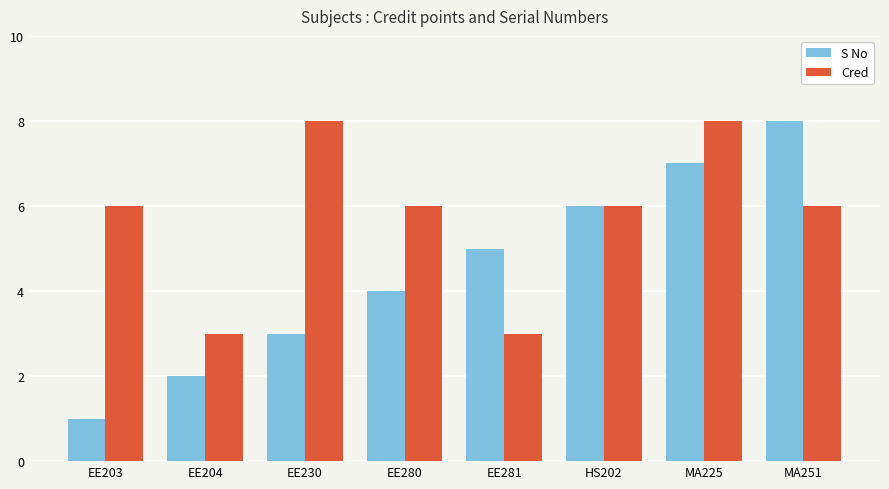

Rank the series by their average value, from highest to lowest.

Cred, S No